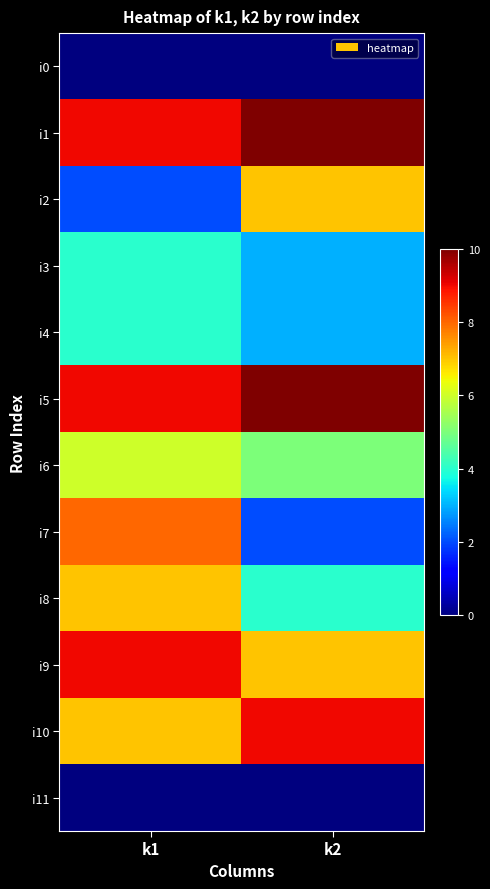

What is the difference between the highest and lowest values at k2?

10